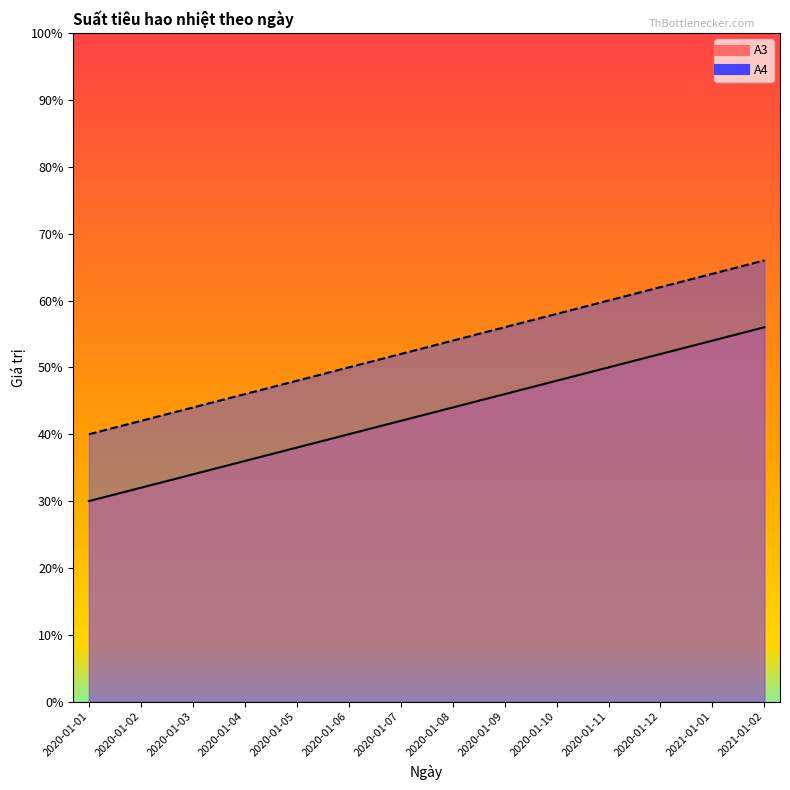

What are all the series names shown in the legend?

A3, A4